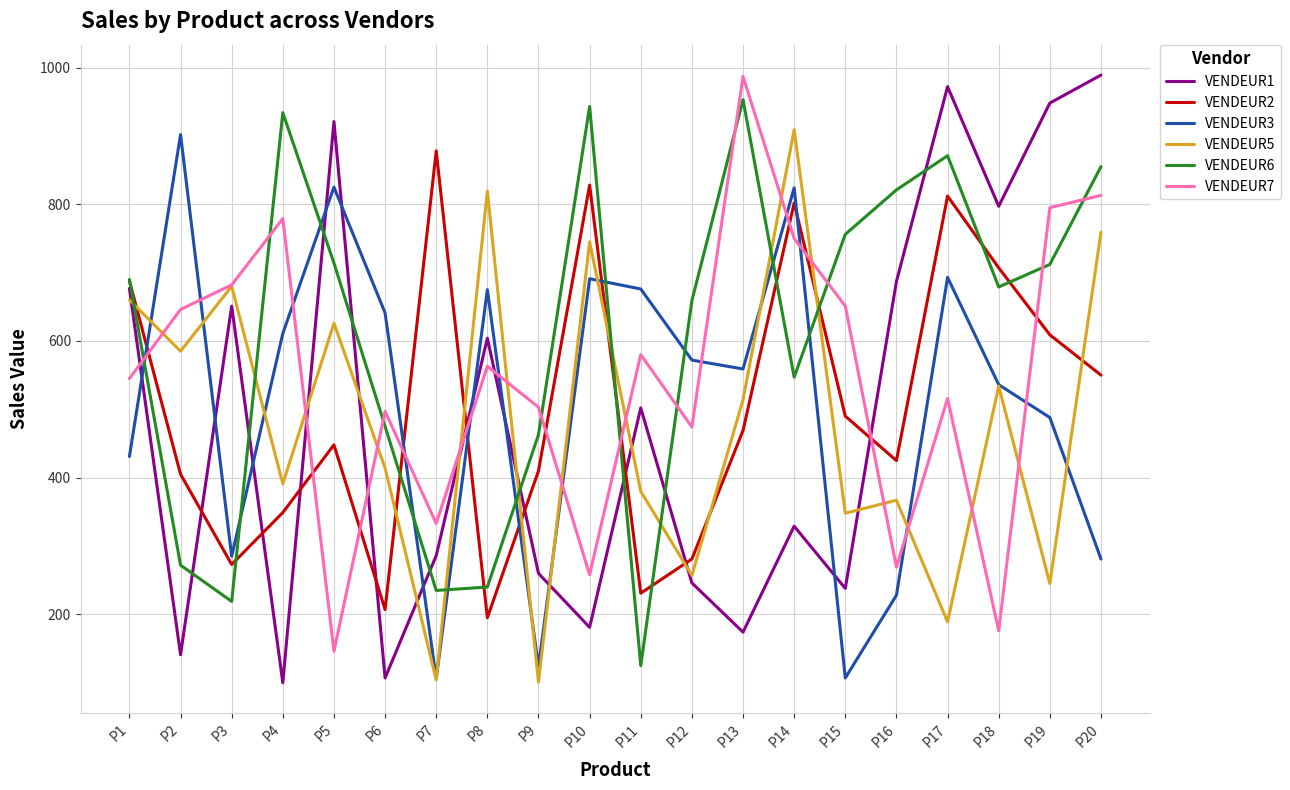

What is the average value of the VENDEUR3 series?

513